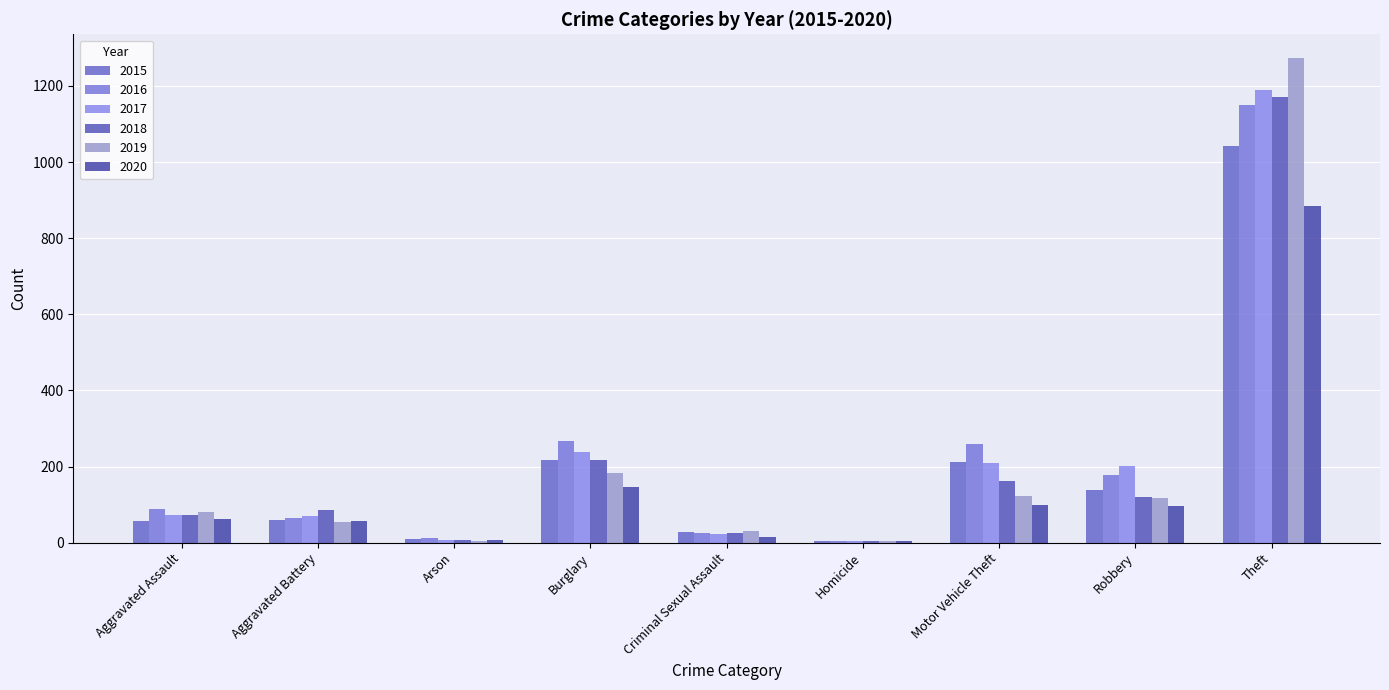

Is the value of 2017 at Robbery greater than the value of 2015 at Arson?

Yes